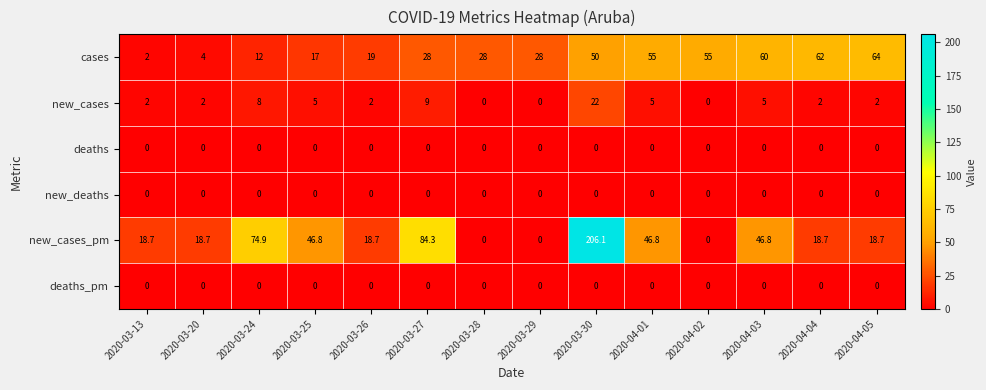

Which series has the largest range (max minus min)?

new_cases_pm